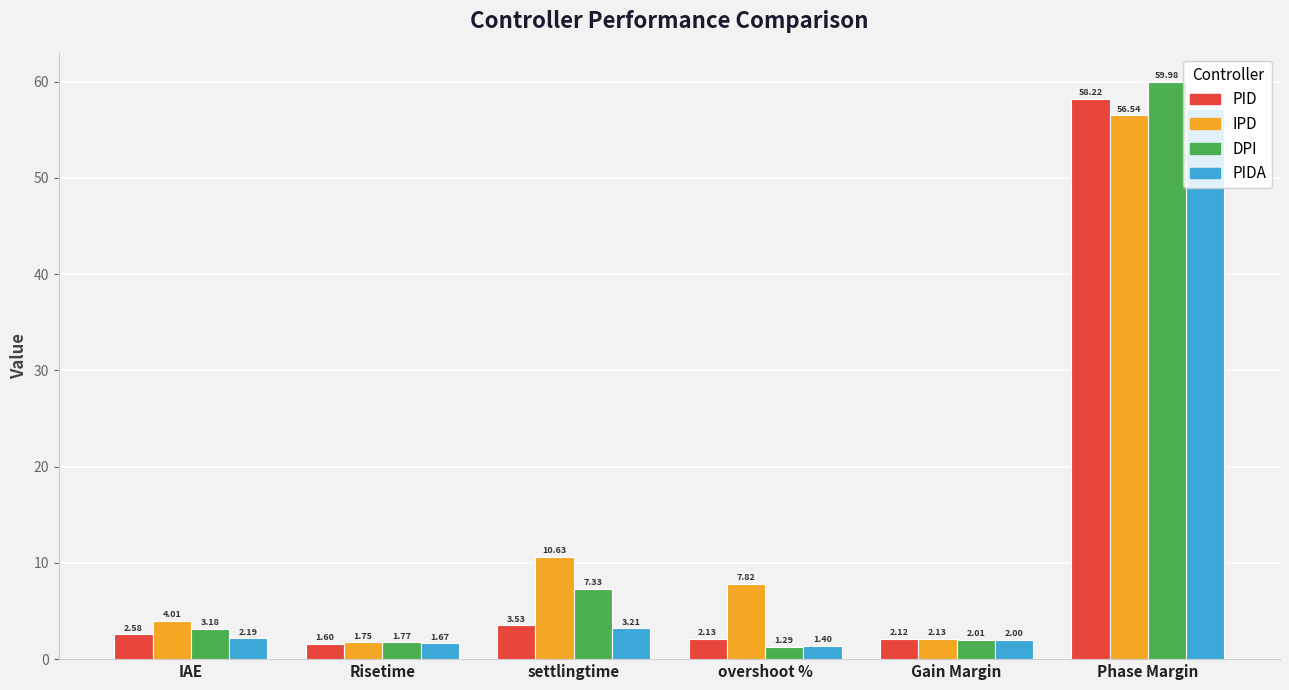

How many values in the PID series exceed 2?

5